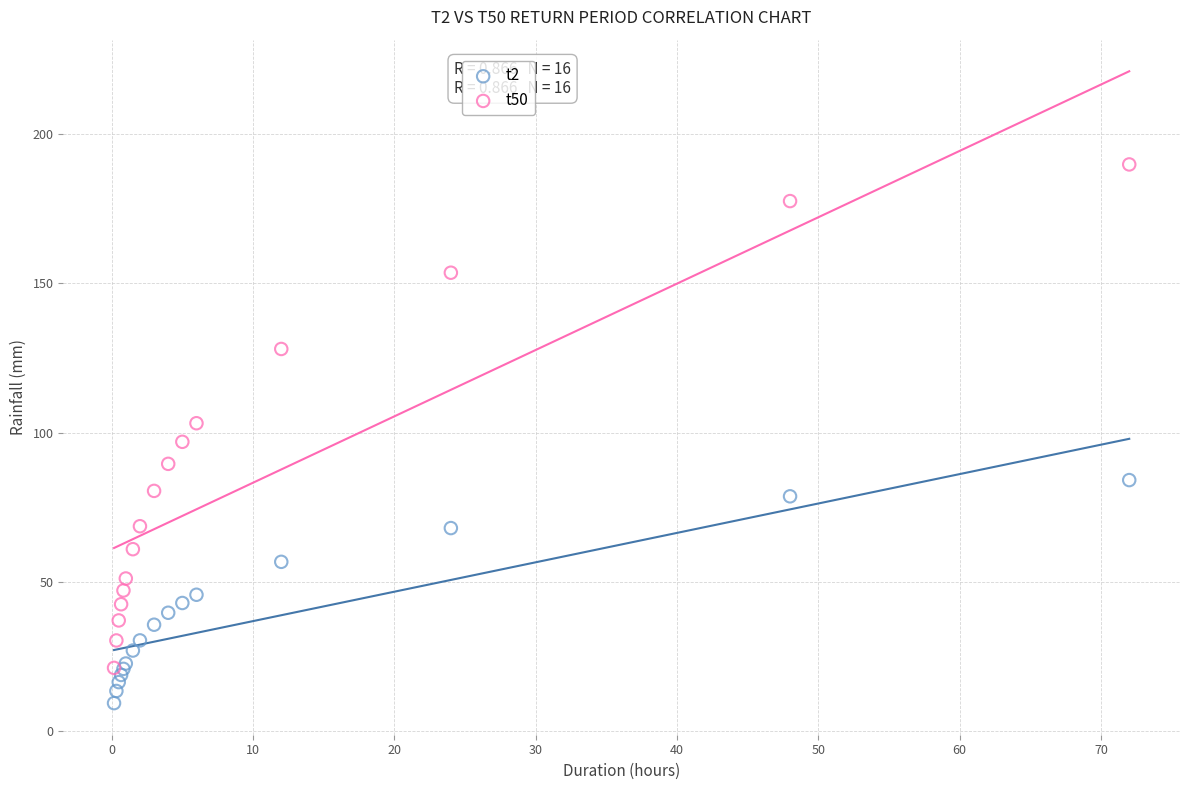

Which series contains the lowest Y value?

t2